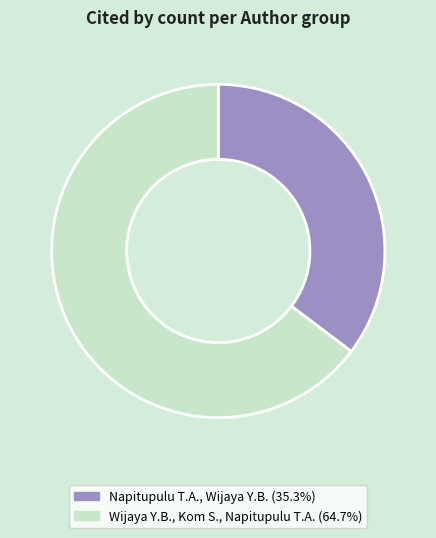

Rank the categories by value from lowest to highest.

Napitupulu T.A., Wijaya Y.B., Wijaya Y.B., Kom S., Napitupulu T.A.